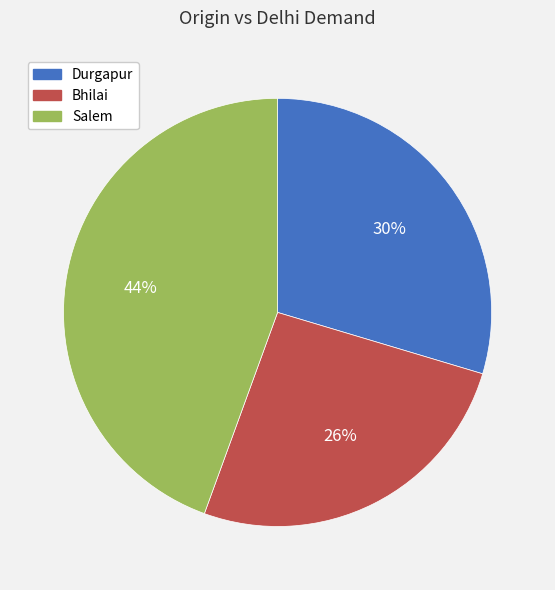

Rank the categories by value from lowest to highest.

Bhilai, Durgapur, Salem